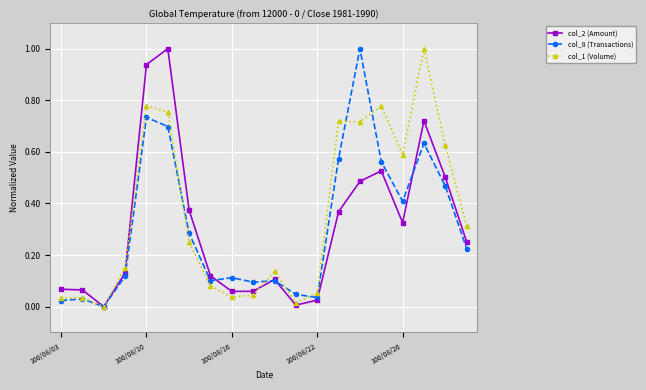

In col_2 (Amount), how many points are lower than both neighbors (excluding endpoints)?

4